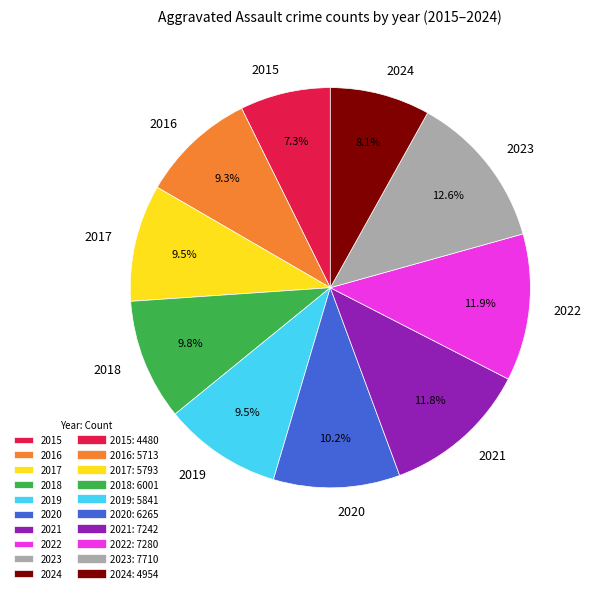

What is the smallest slice in the pie chart?

2015